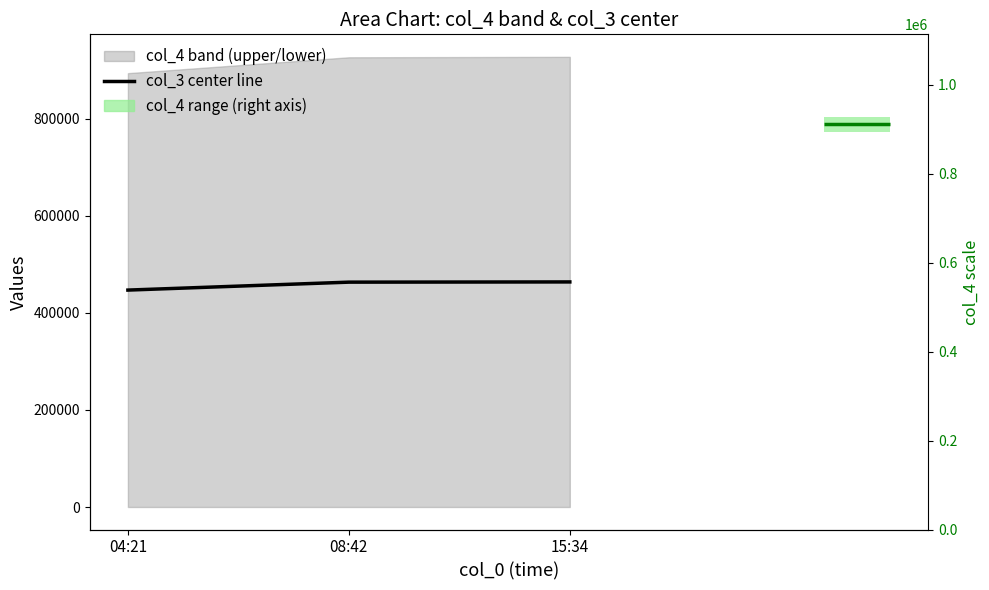

Reading left to right, list all the values displayed in this chart.

447122.0	463484.0	463926.5